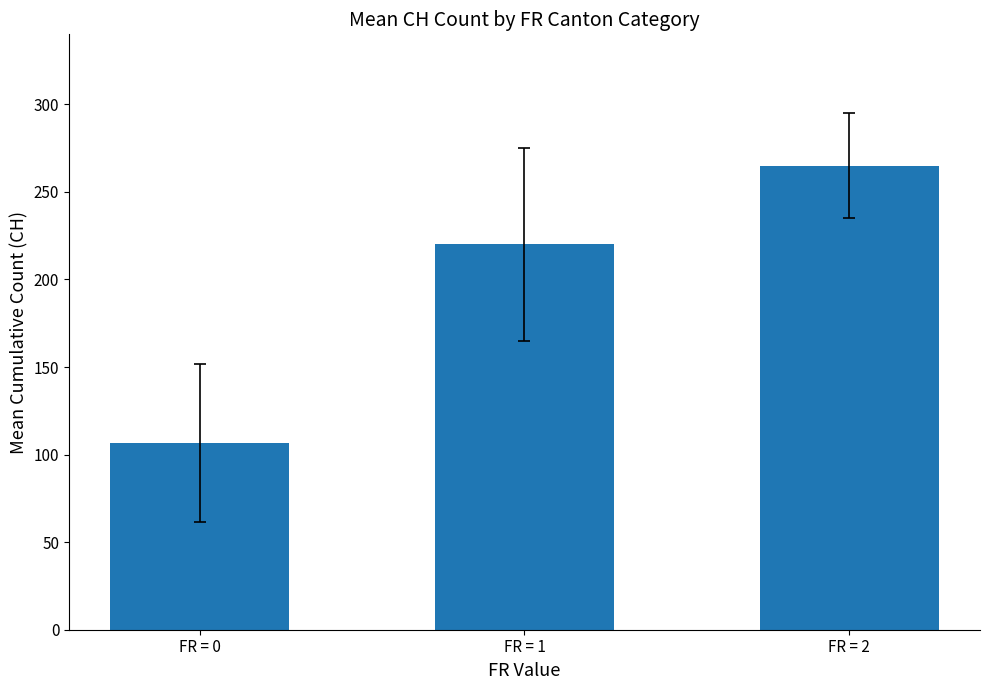

What is the sum of all values?

591.5